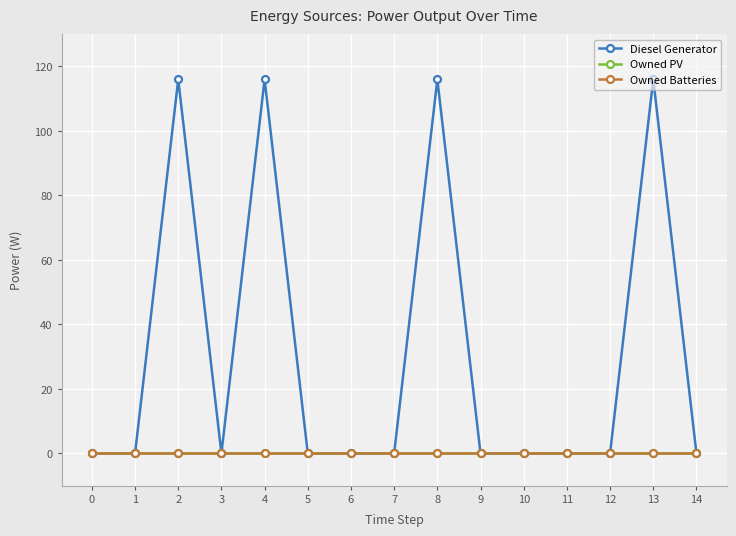

Is this an area chart (filled region under the line)?

No